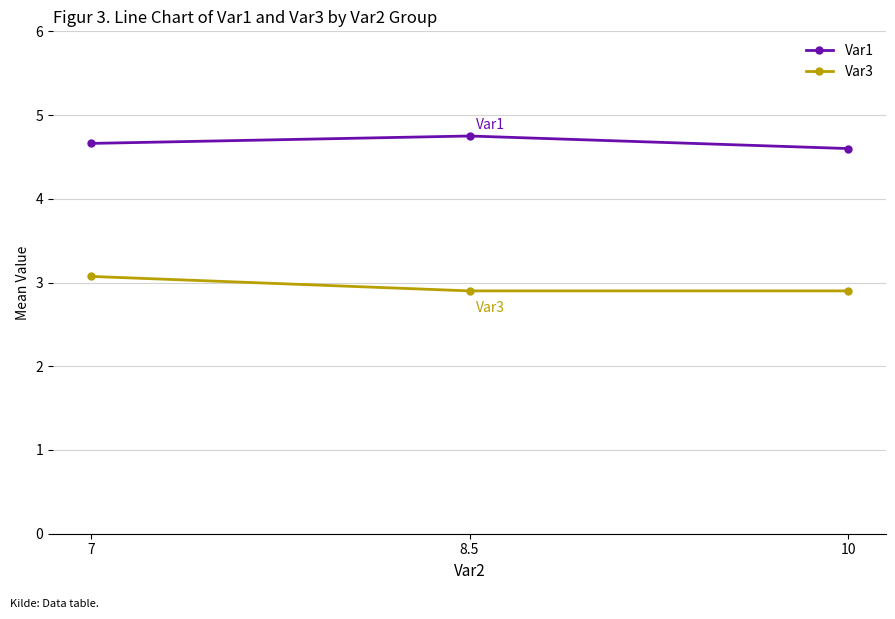

What position from the right is 7?

3